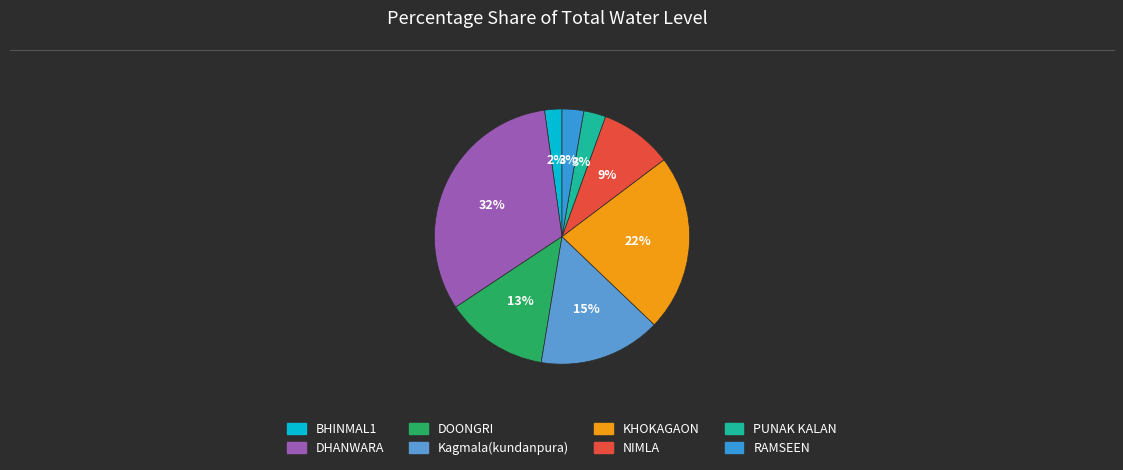

Rank the categories by value from lowest to highest.

BHINMAL1, RAMSEEN, PUNAK KALAN, NIMLA, DOONGRI, Kagmala(kundanpura), KHOKAGAON, DHANWARA